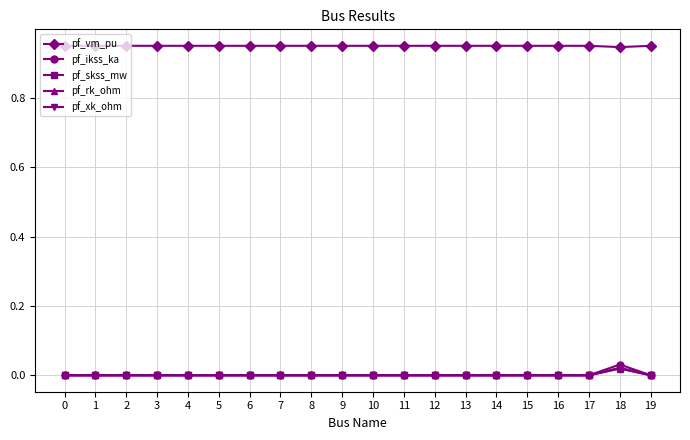

True or false: pf_skss_mw has more than 0 points higher than both neighbors.

True